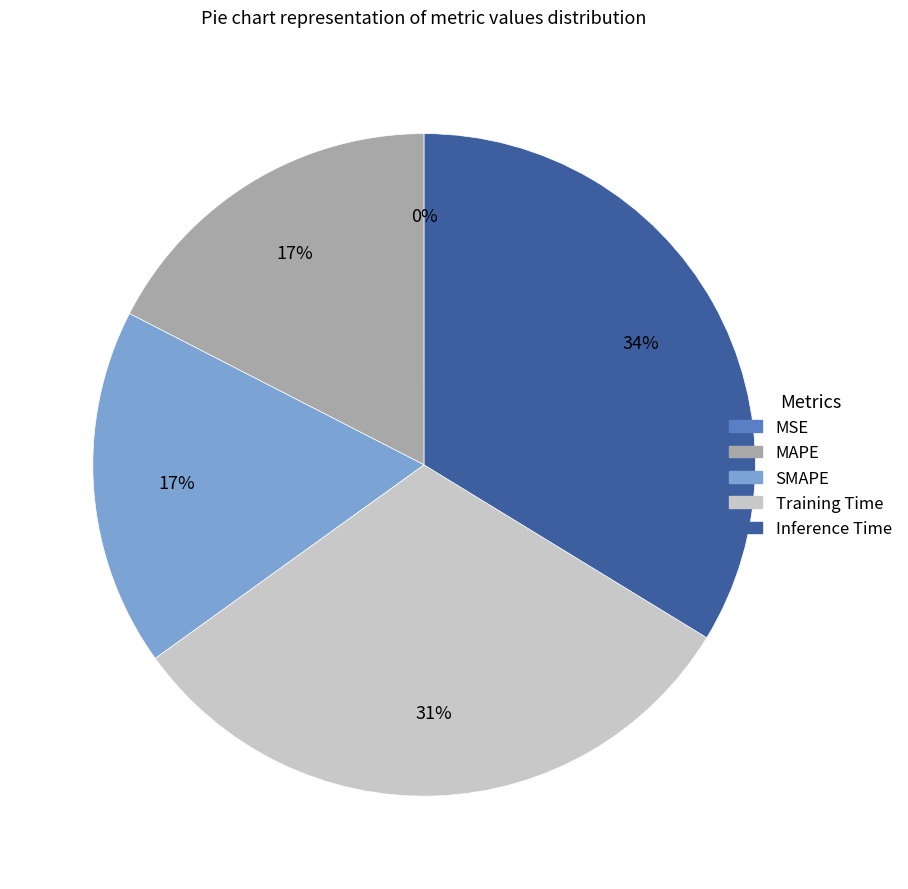

The MAPE slice represents 17% of the pie. True or false?

True